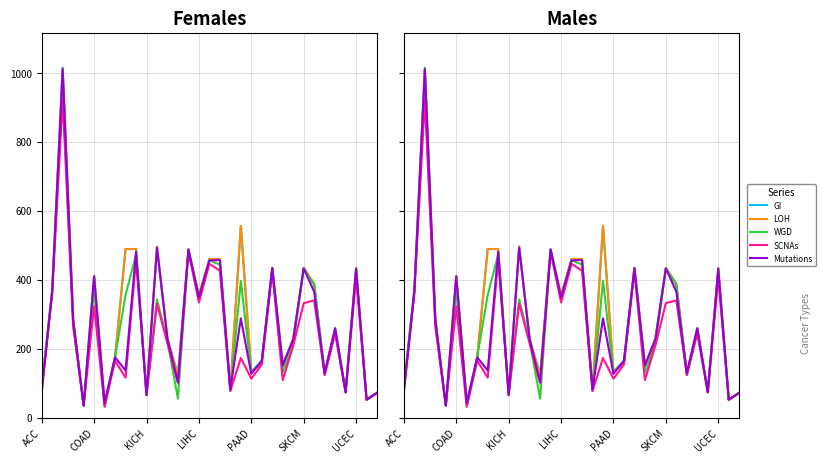

How many categories are shown in the chart?

33